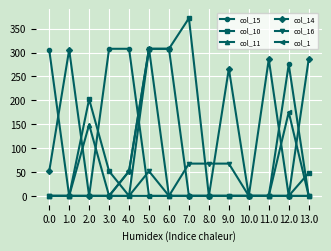

How many lines are shown in the chart?

6